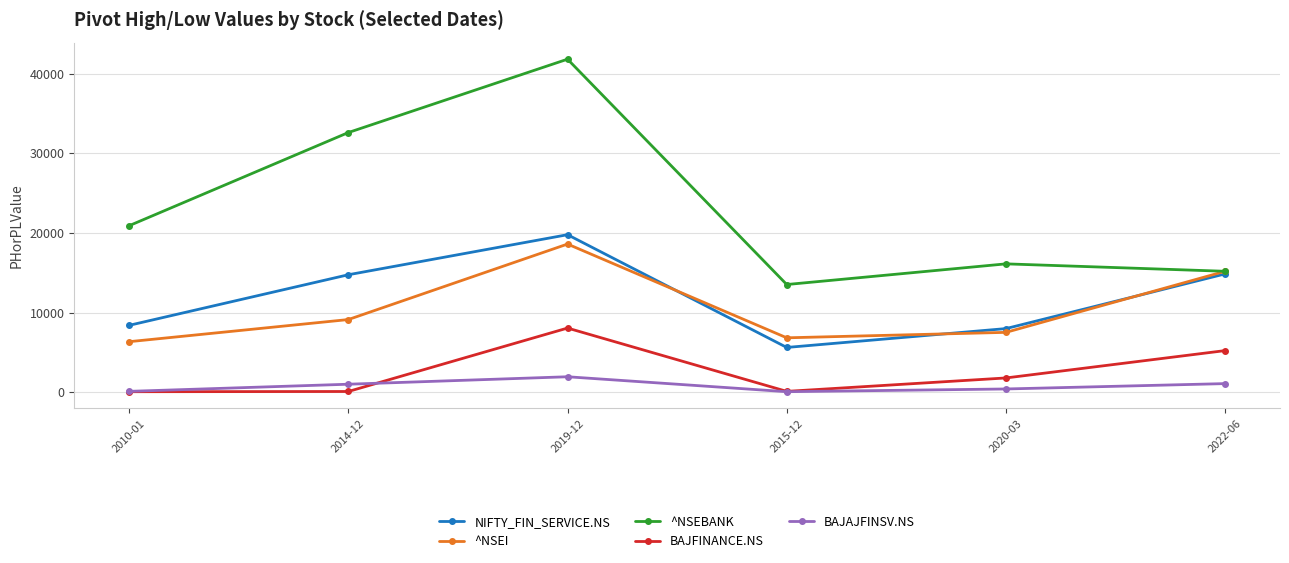

List the labels in order of ^NSEBANK value, largest first.

2019-12, 2014-12, 2010-01, 2020-03, 2022-06, 2015-12